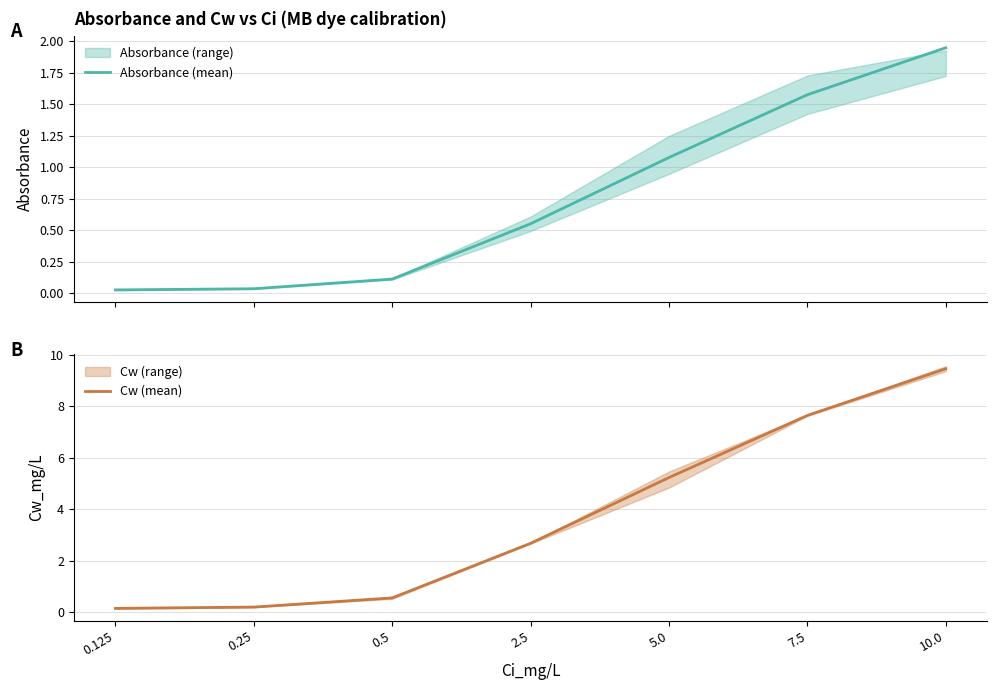

Which label corresponds to the smallest value in the chart?

0.125